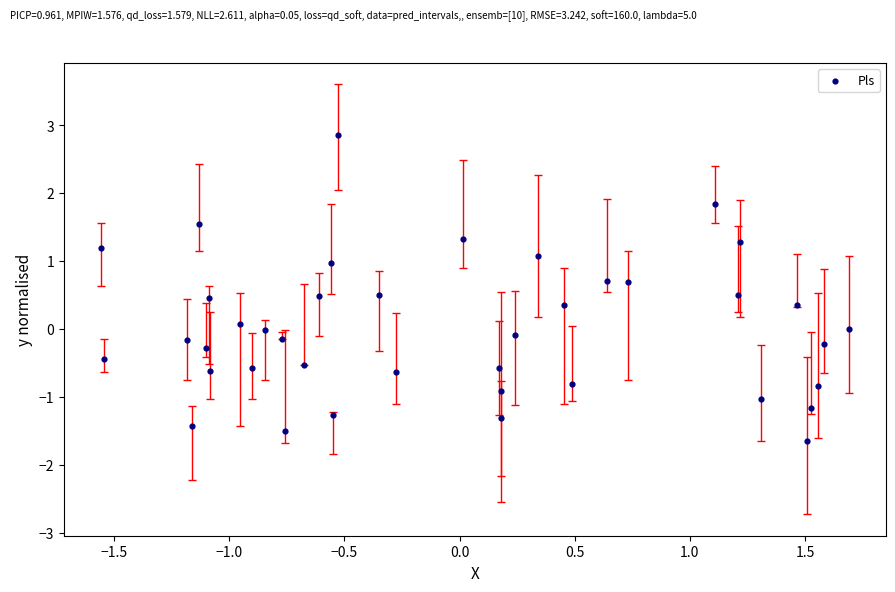

What is the range of Y values (max minus min)?

4.5